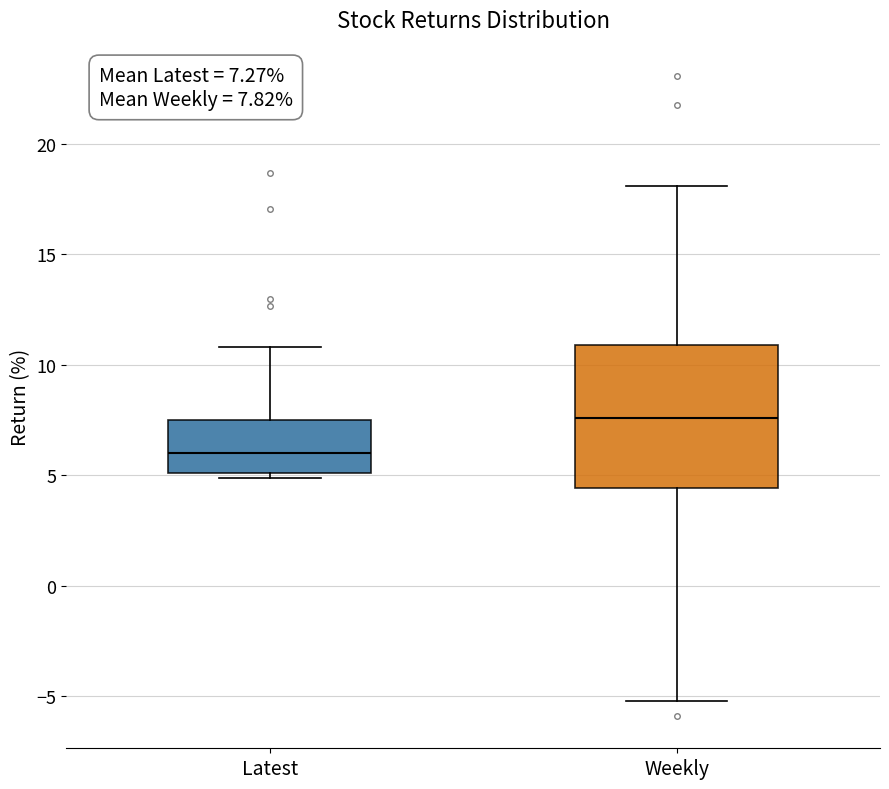

Which box is the tallest, from its lower edge to its upper edge?

Weekly